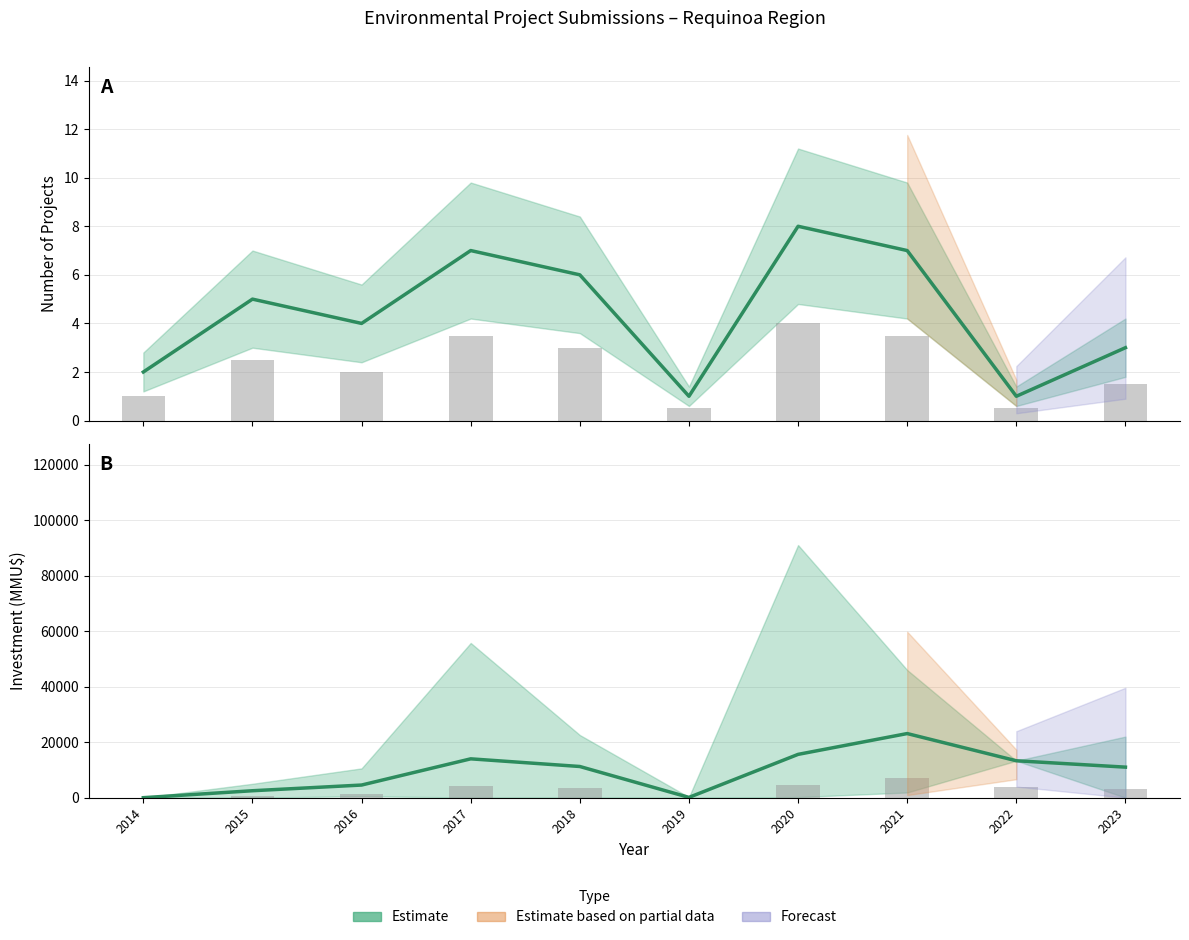

What is the sum of all Count values?

44